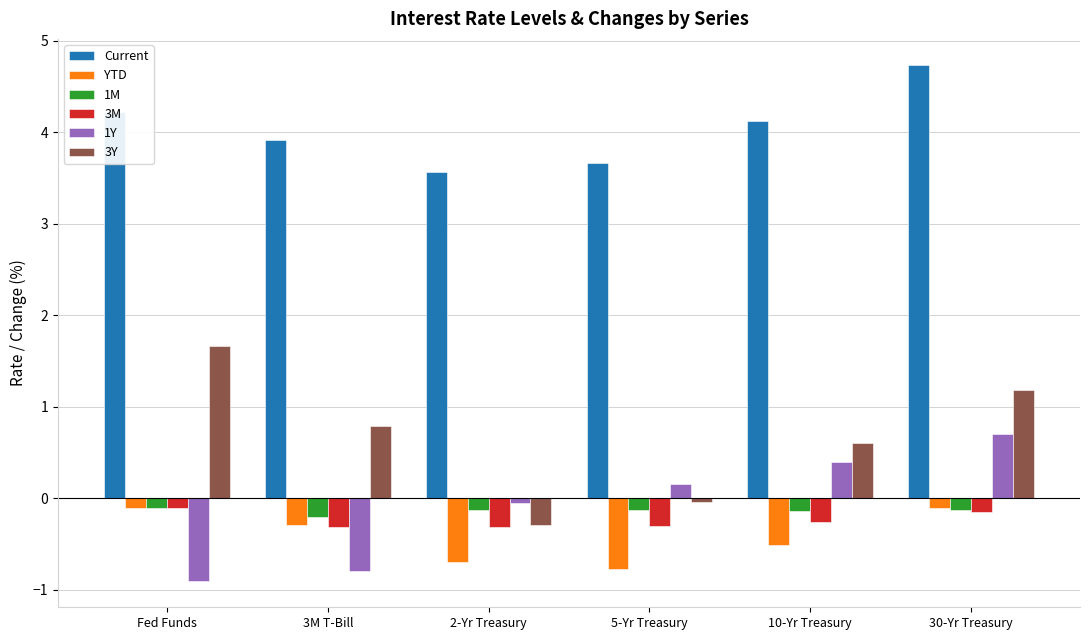

What is the approximate value of 3Y at 10-Yr Treasury?

0.6